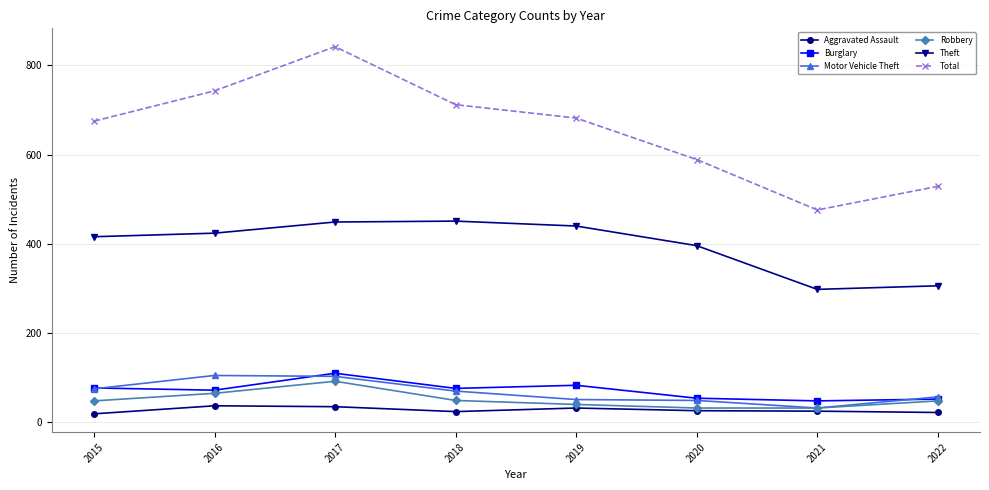

Which series has the largest range (max minus min)?

Total